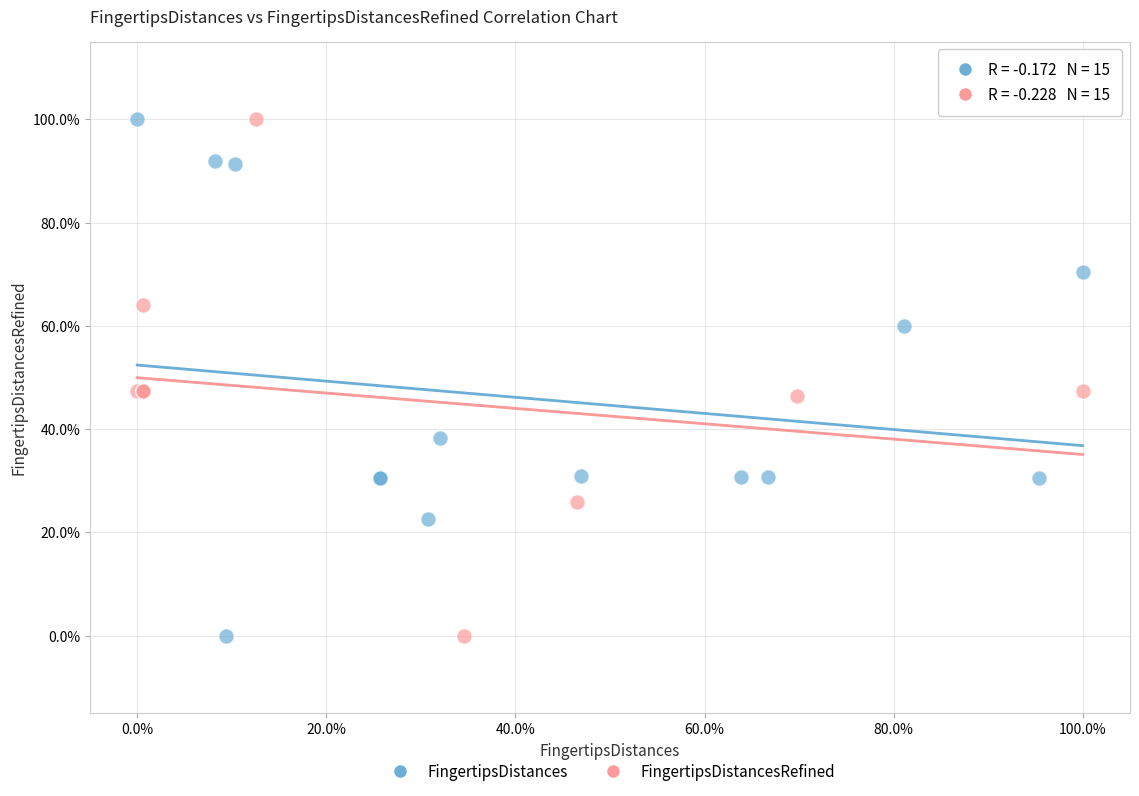

What are all the series names shown in the legend?

FingertipsDistances, FingertipsDistancesRefined